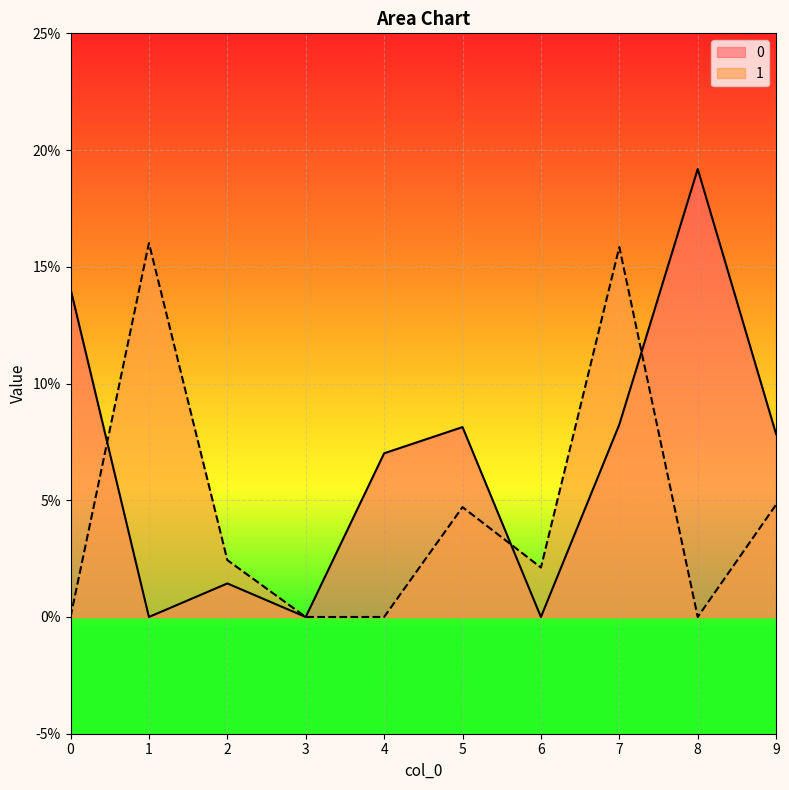

What are all the series names shown in the legend?

0, 1